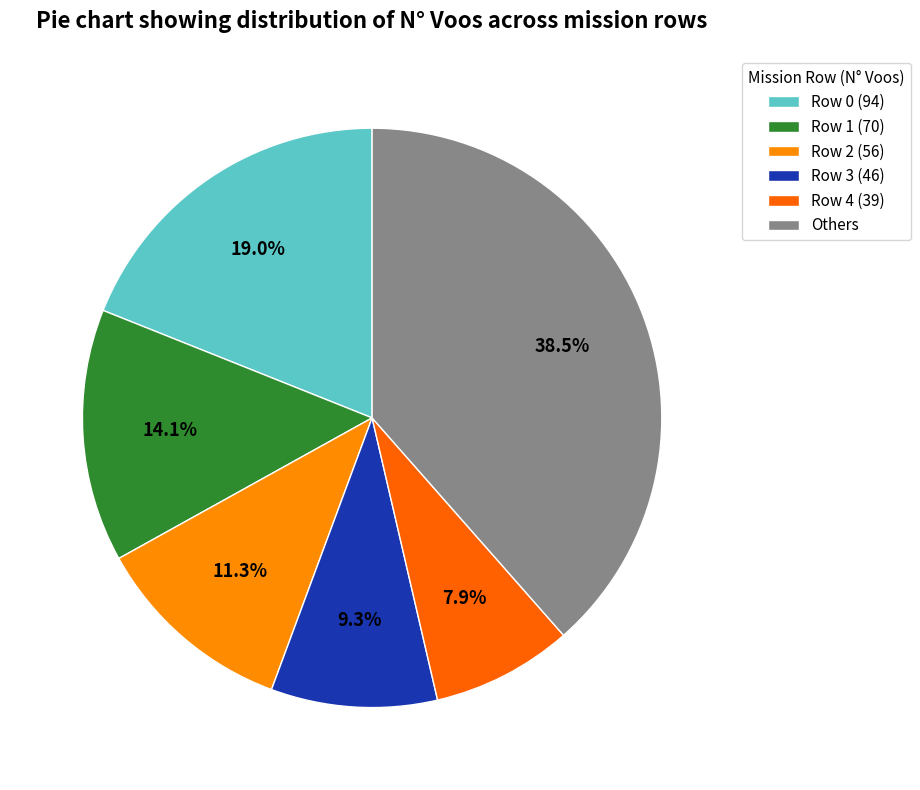

Does Row 3 (46) account for over 50% of the chart?

No